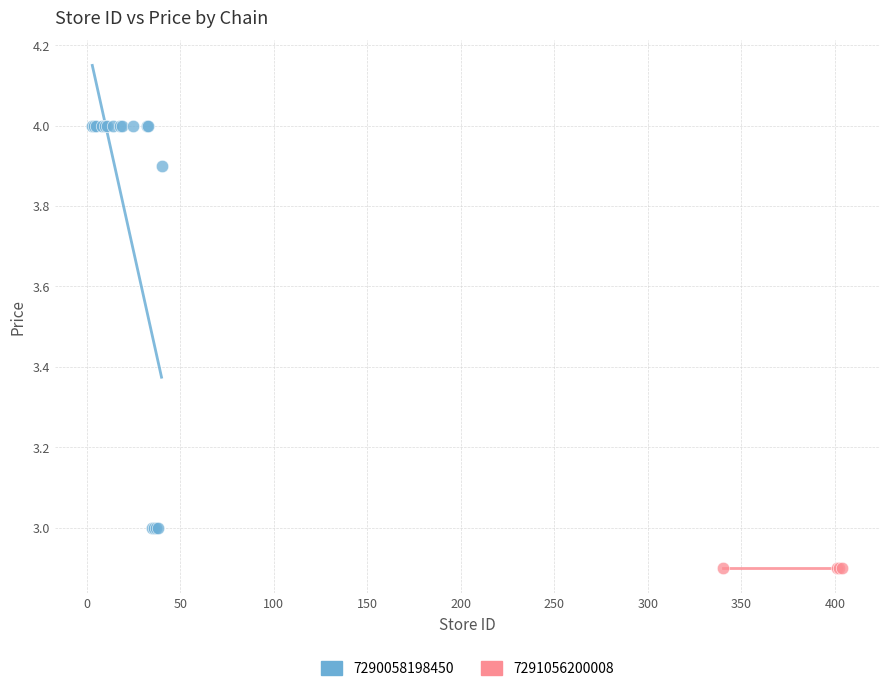

Which series reaches the maximum Y coordinate?

7290058198450